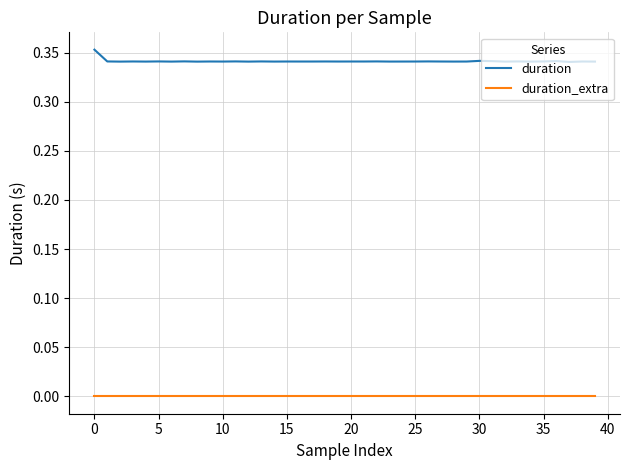

Which series has the largest total across all categories?

duration